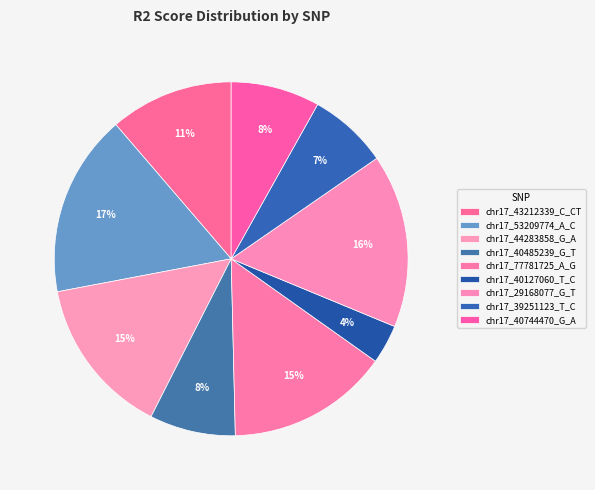

Count the number of slices in the pie.

9